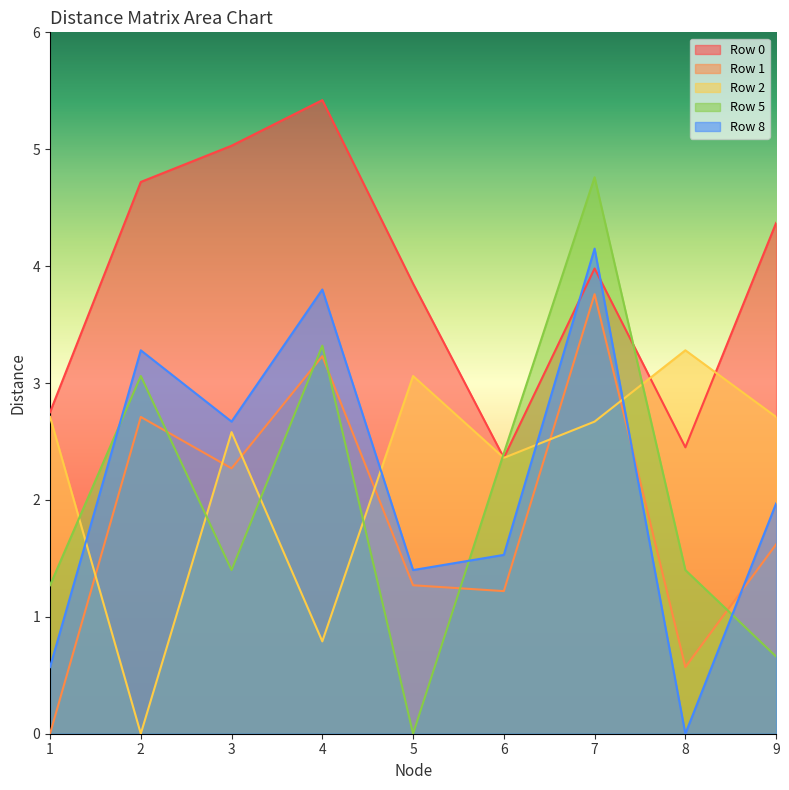

What are all the series names shown in the legend?

Row 0, Row 1, Row 2, Row 5, Row 8